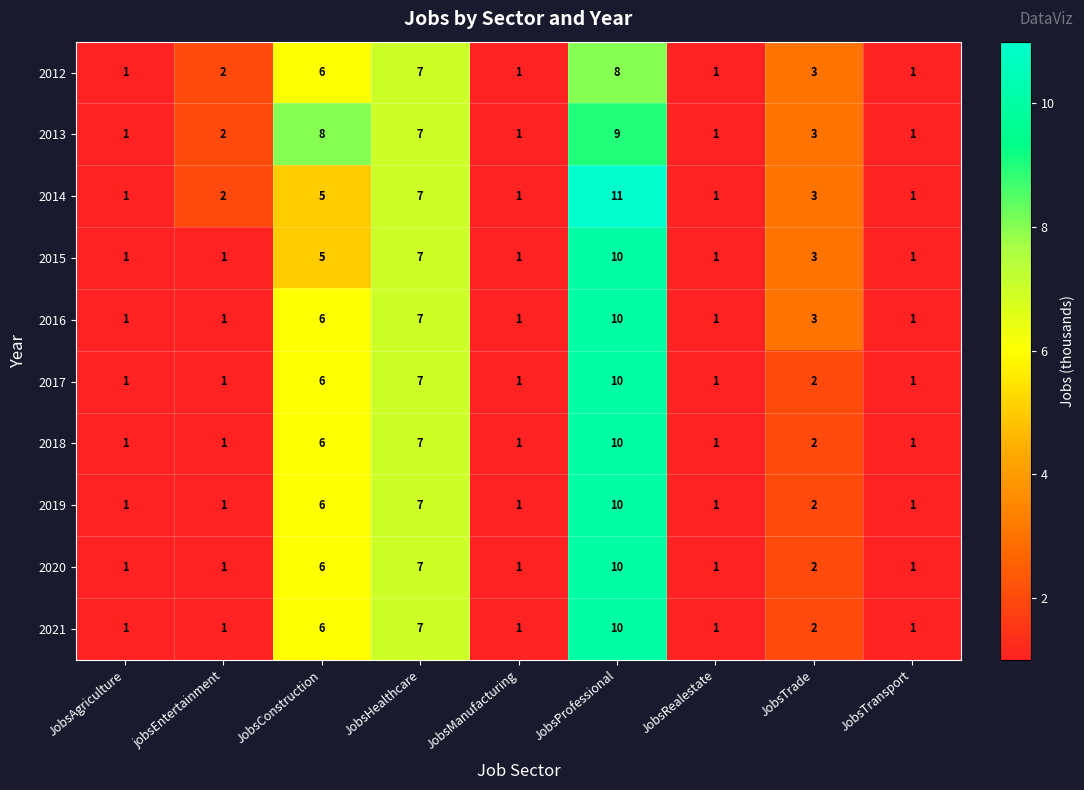

At which category does the chart reach its peak across all series?

JobsProfessional